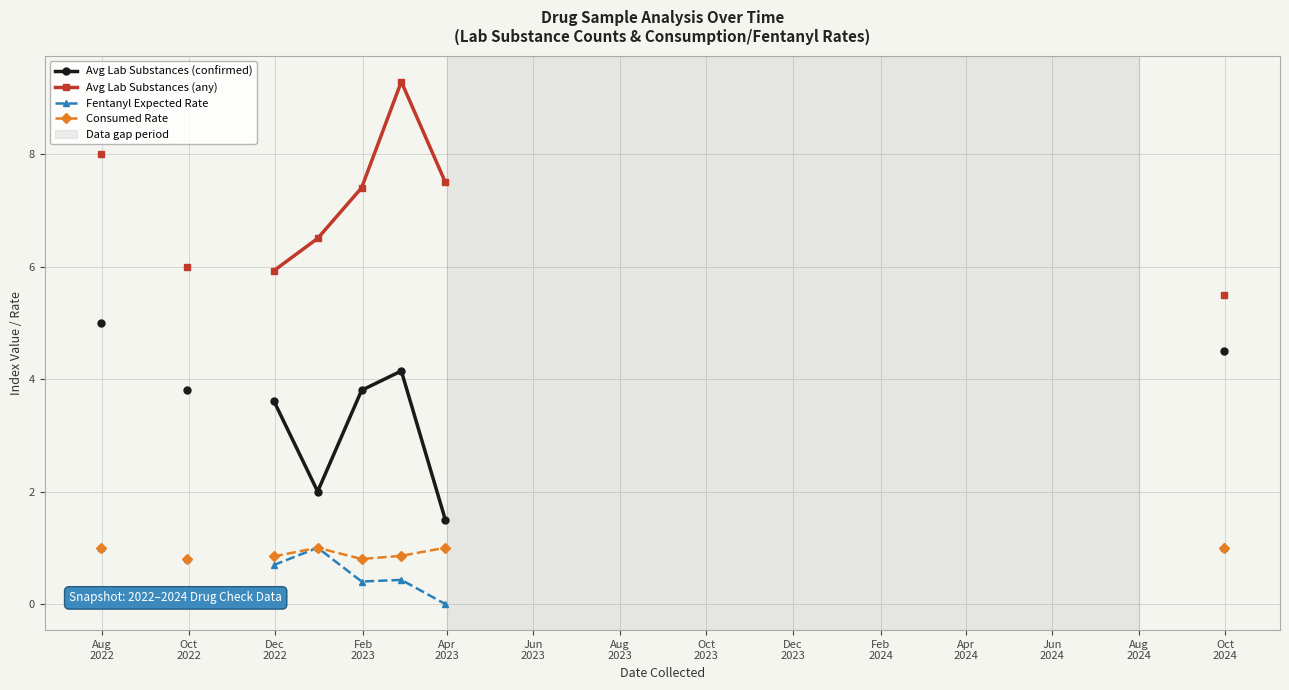

Count the number of data series in this chart.

4